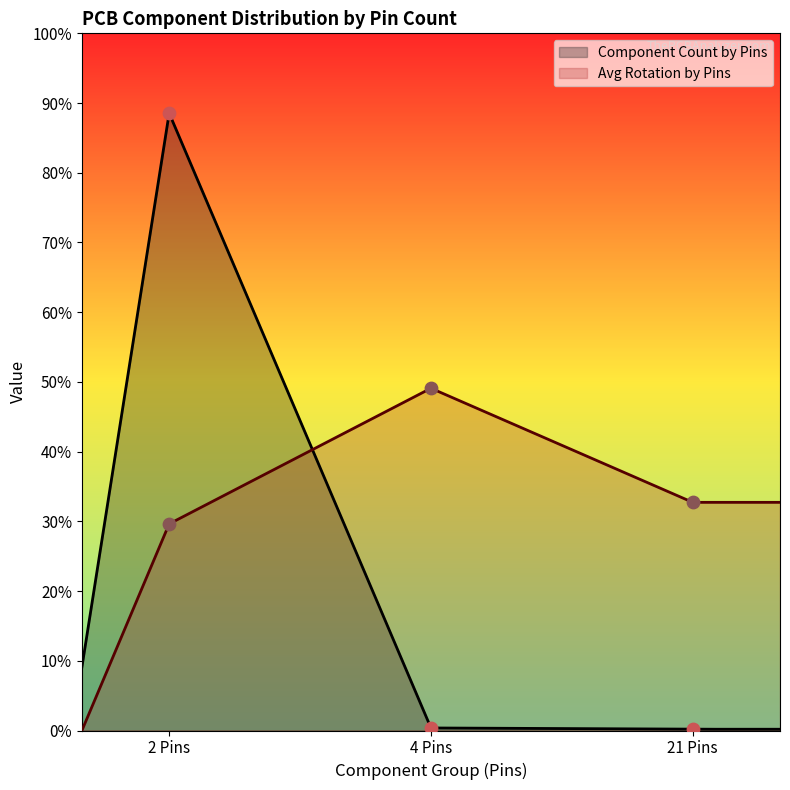

Is the value of Rotation Distribution at 4 Pins greater than the value of Component Count by Pins at 21 Pins?

Yes